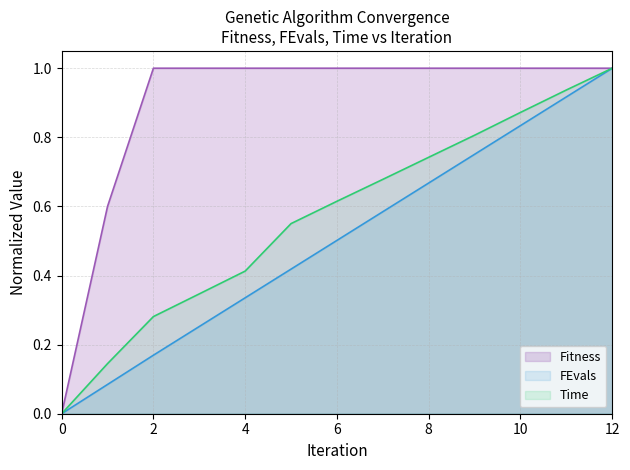

Does the chart have visible grid lines?

Yes